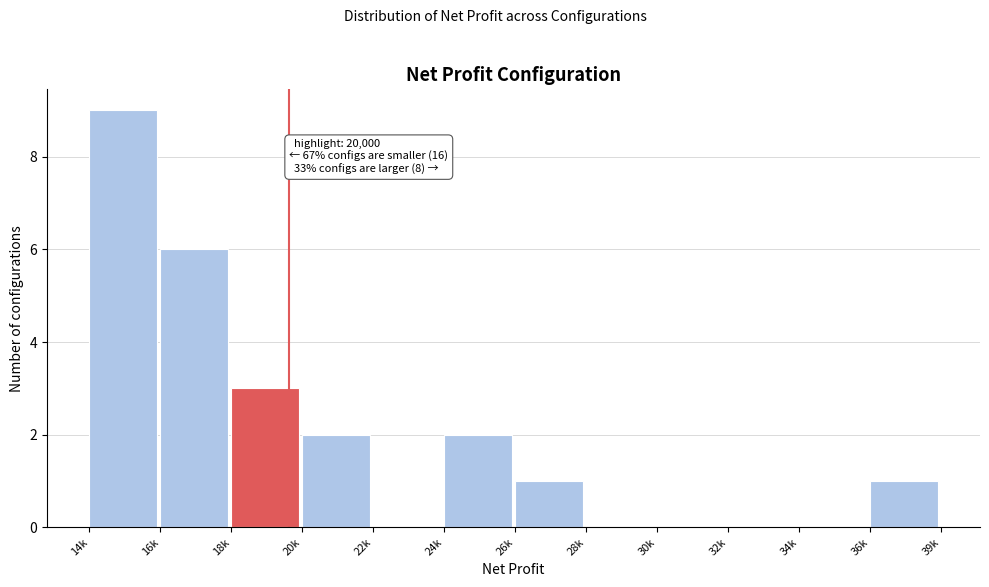

Reading left to right, transcribe all the data shown in this chart.

14k=9	16k=6	18k=3	20k=2	22k=0	24k=2	26k=1	28k=0	30k=0	32k=0	34k=0	36k=1